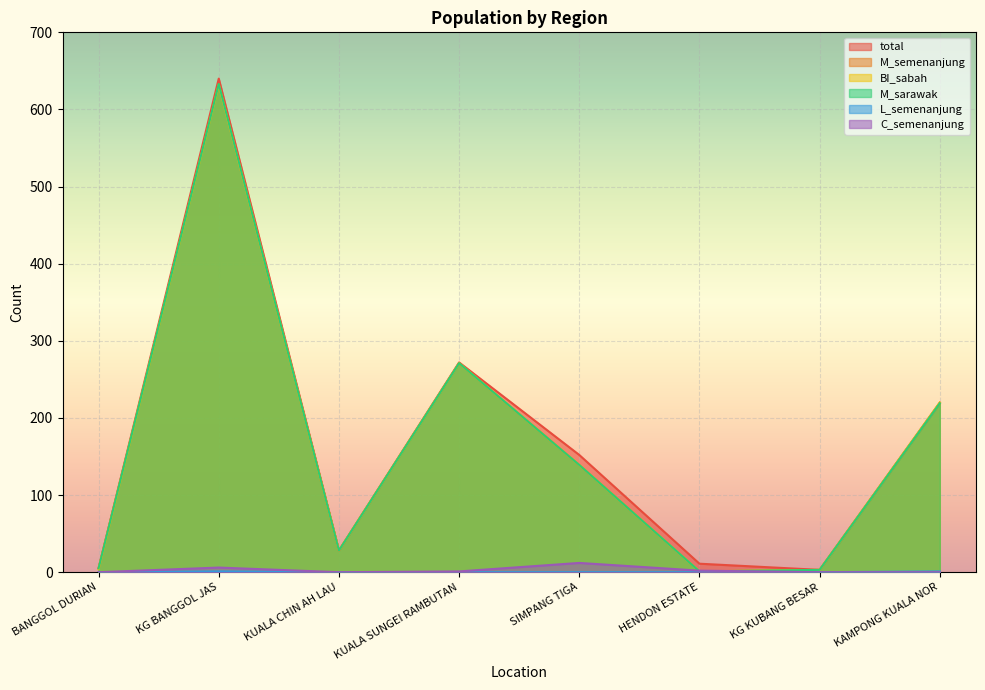

What is the value of the M_sarawak point at the 8th from the left?

219